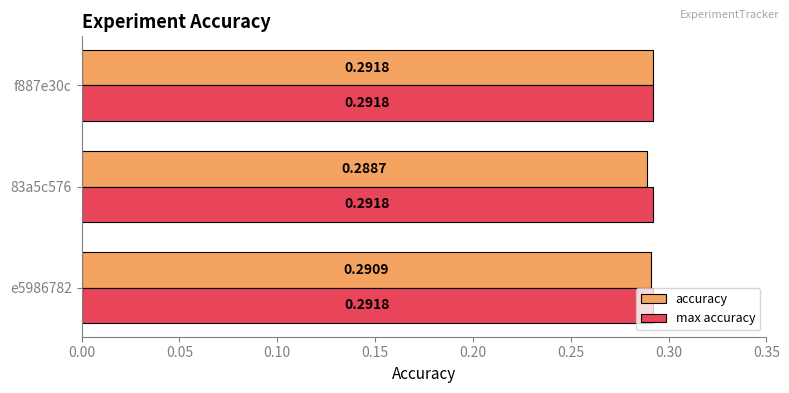

At 83a5c576, list the series in order from largest to smallest.

max accuracy, accuracy